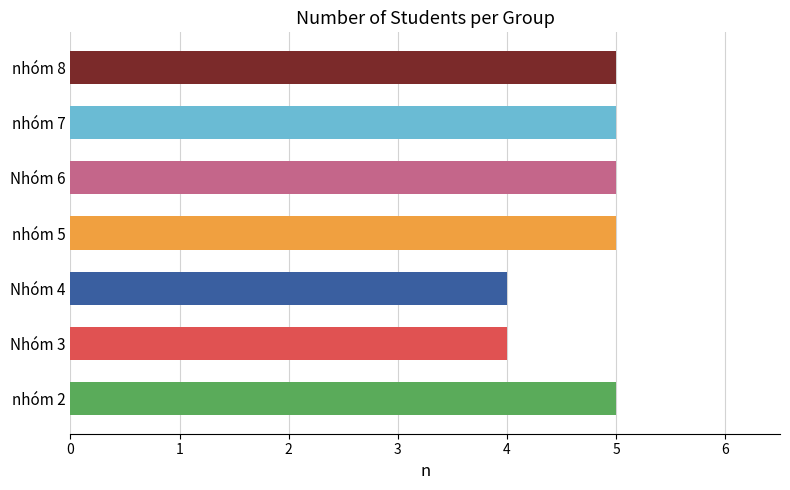

Which has a higher value, Nhóm 3 or nhóm 7?

nhóm 7